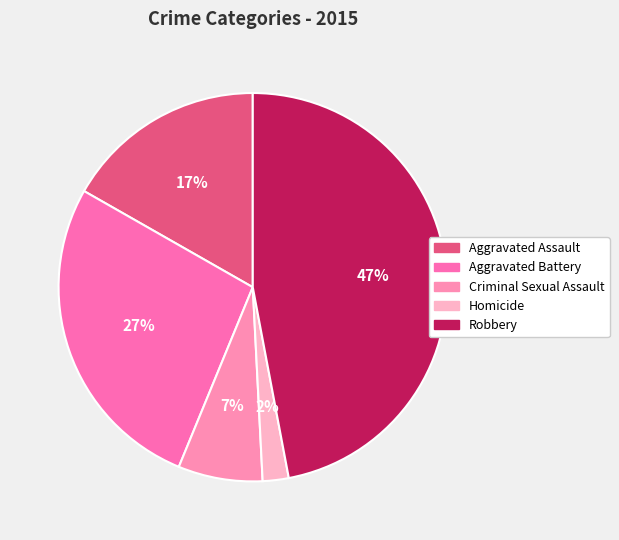

Count the number of slices in the pie.

5